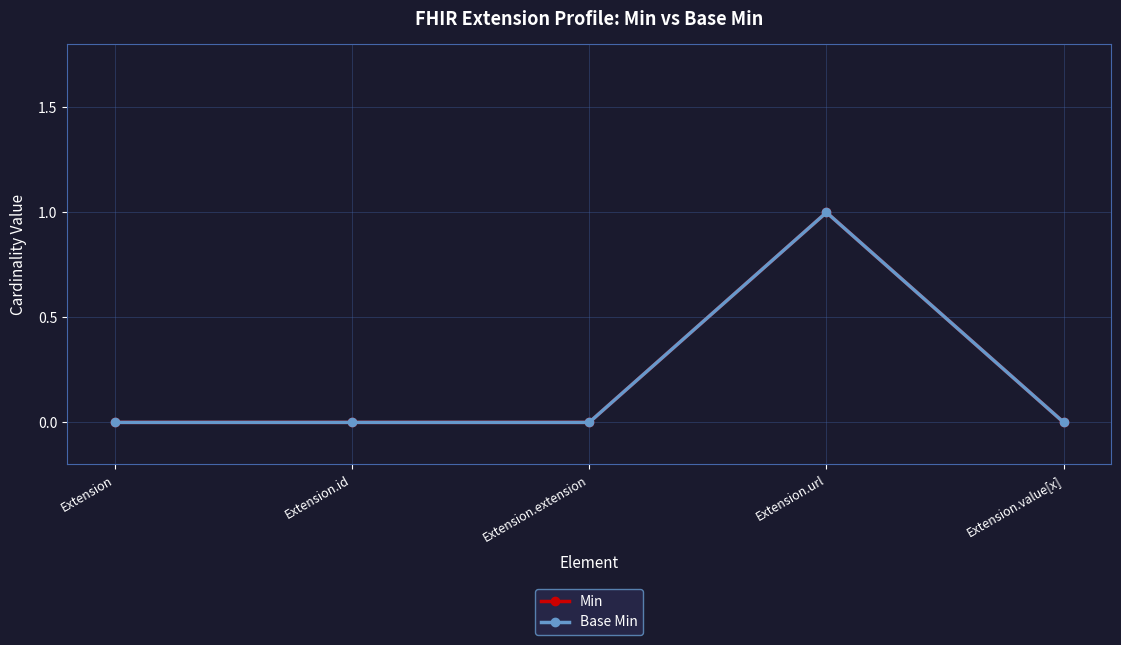

Does the chart have visible grid lines?

Yes